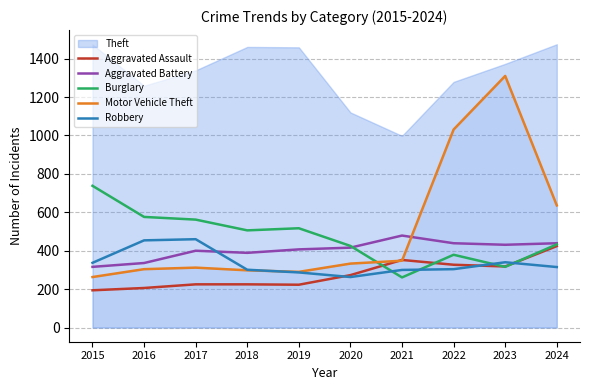

What value does the Motor Vehicle Theft series have at 2019, to the nearest 10?

290